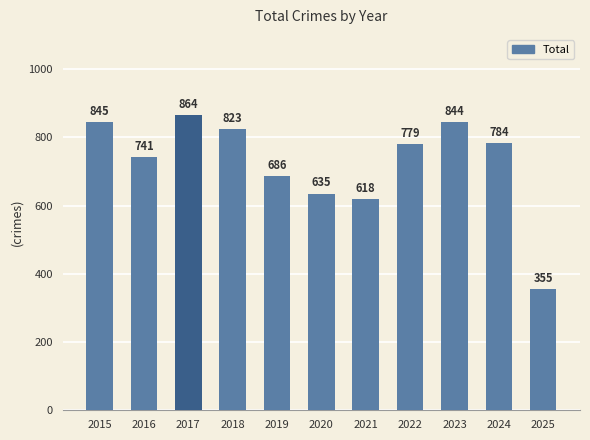

Does the chart contain any negative values?

No